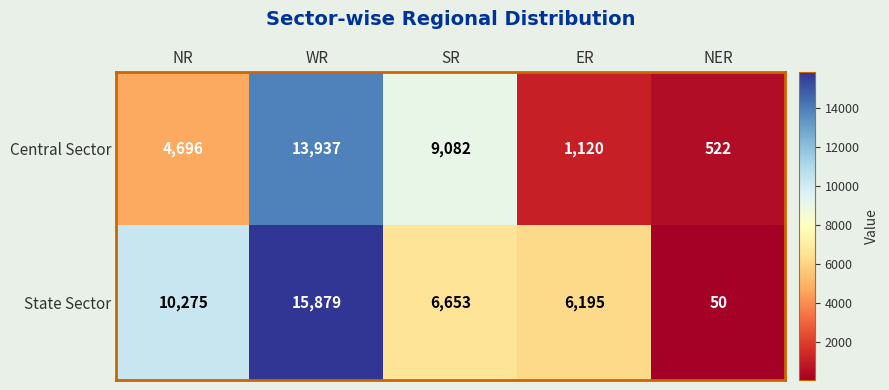

Which series has the widest spread of values?

State Sector